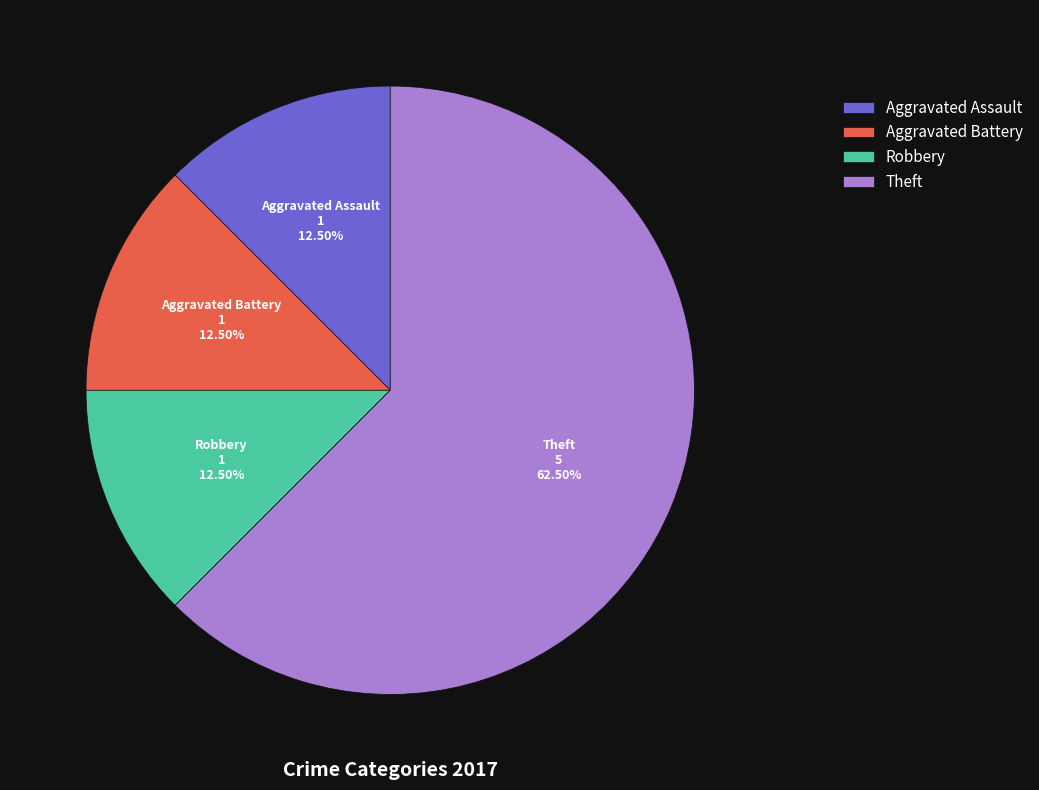

Which category accounts for the majority?

Theft